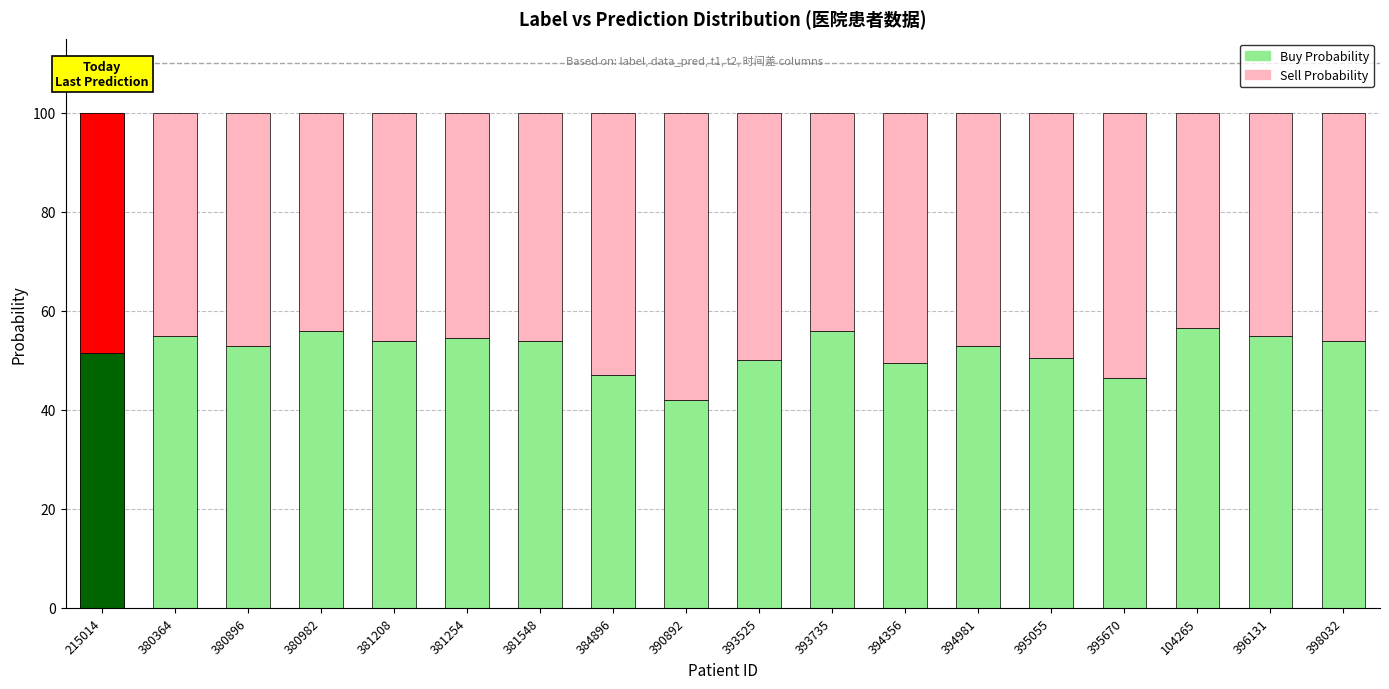

What is the value of the Buy Probability bar at the 16th from the left?

56.5